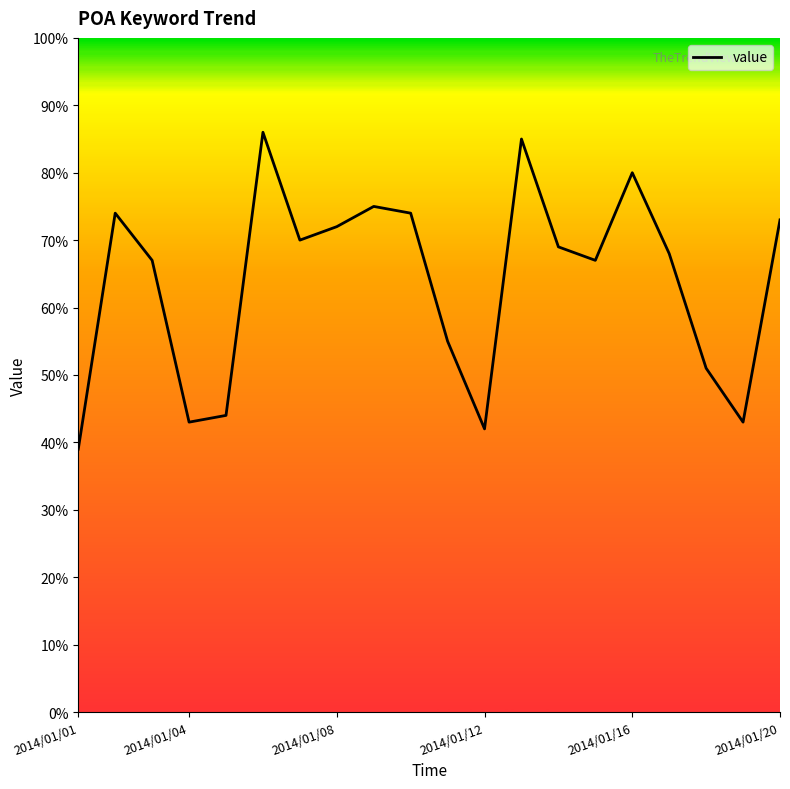

What is the difference between the maximum and minimum values?

47